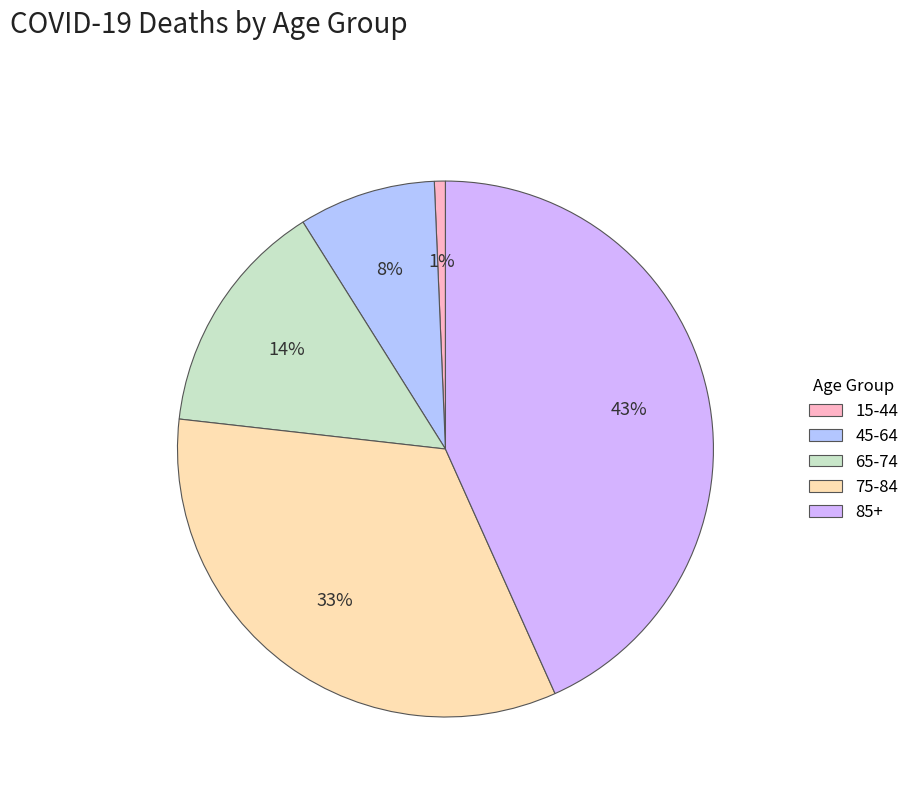

Rank the categories by value from highest to lowest.

85+, 75-84, 65-74, 45-64, 15-44